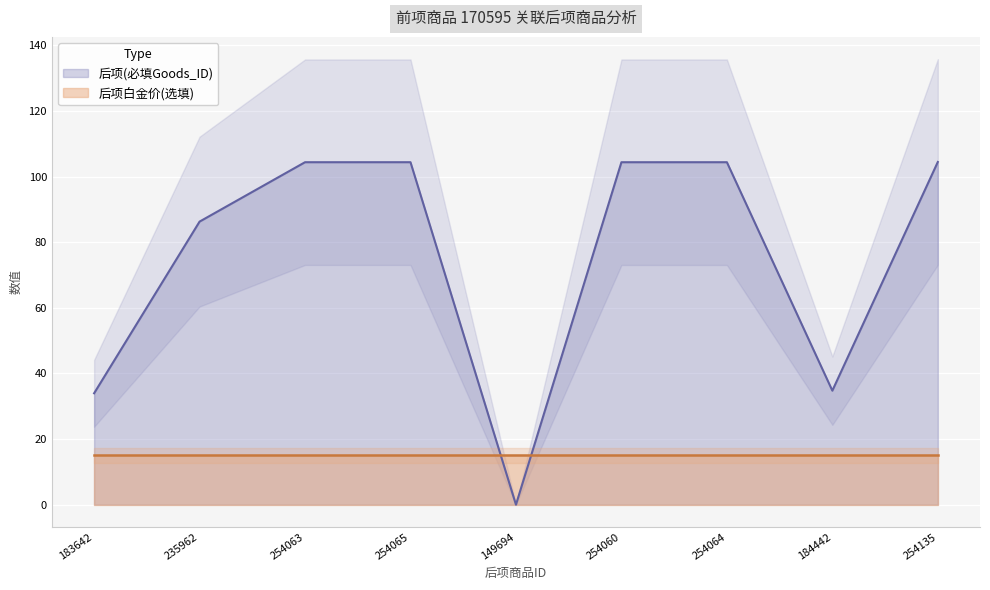

List the labels in order of value, largest first.

254135, 254065, 254064, 254063, 254060, 235962, 184442, 183642, 149694